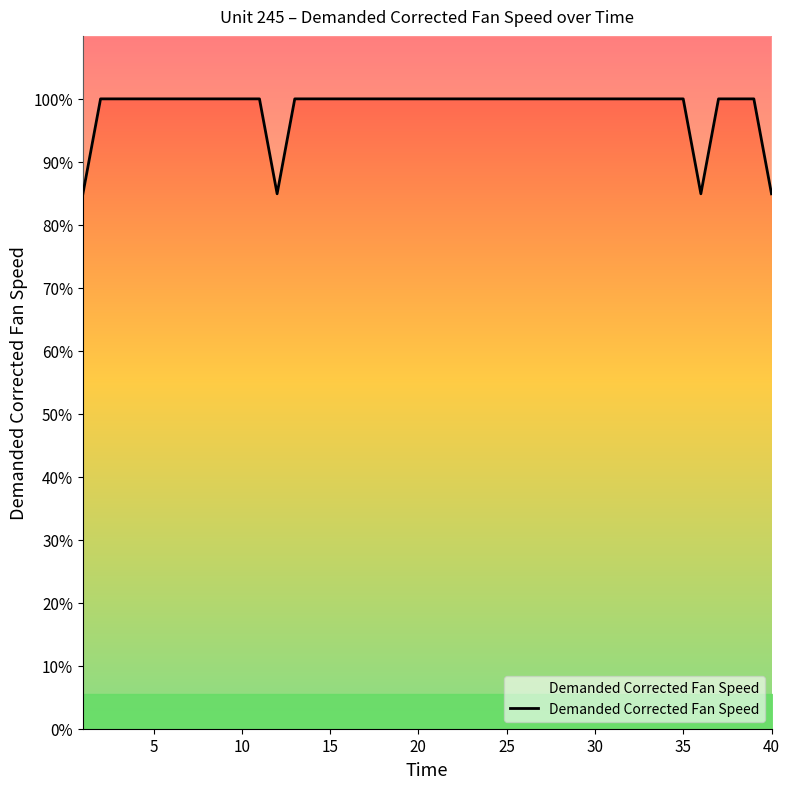

What is the difference between the maximum and minimum values?

15.1